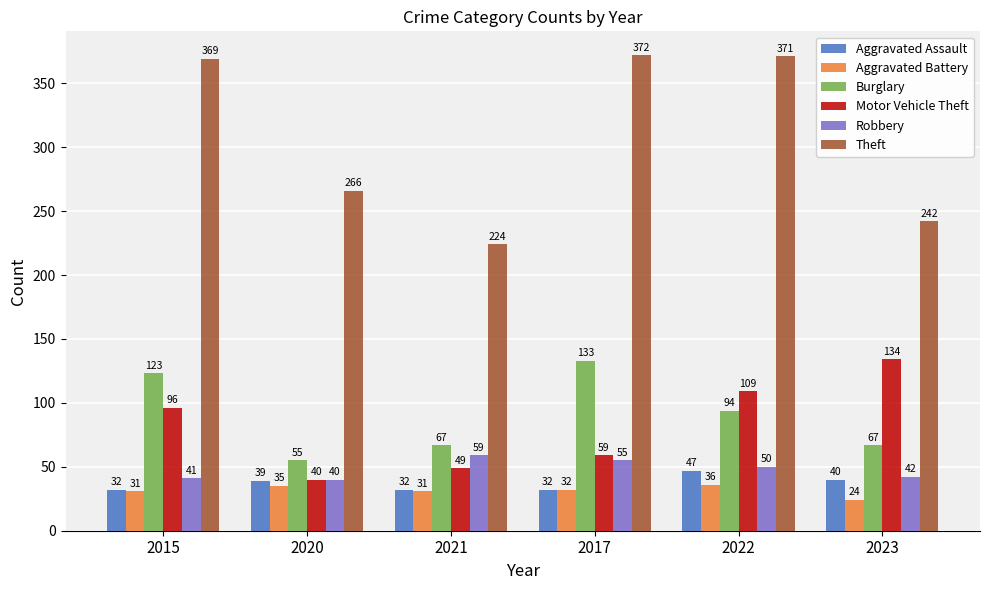

What is the maximum value shown in the chart?

372